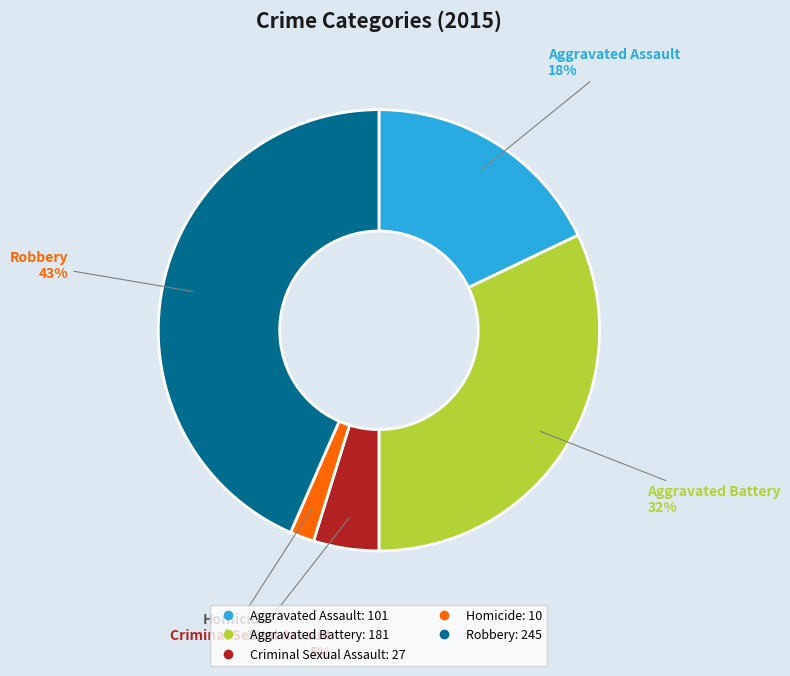

Rank the categories by value from highest to lowest.

Robbery, Aggravated Battery, Aggravated Assault, Criminal Sexual Assault, Homicide